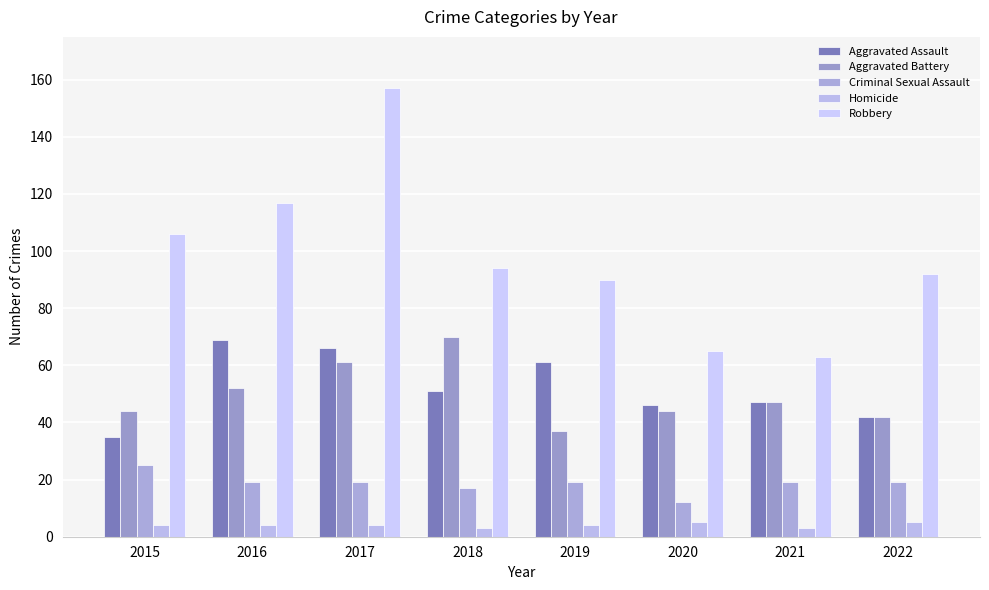

Rank the series by their maximum value, from highest to lowest.

Robbery, Aggravated Battery, Aggravated Assault, Criminal Sexual Assault, Homicide